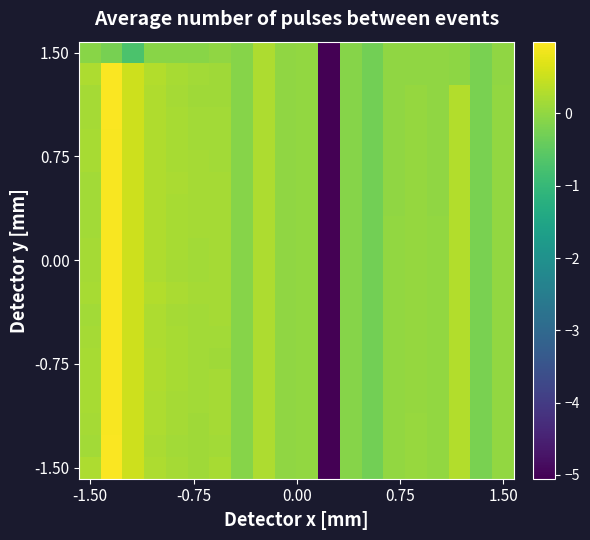

At how many categories does at least one series exceed 0?

14